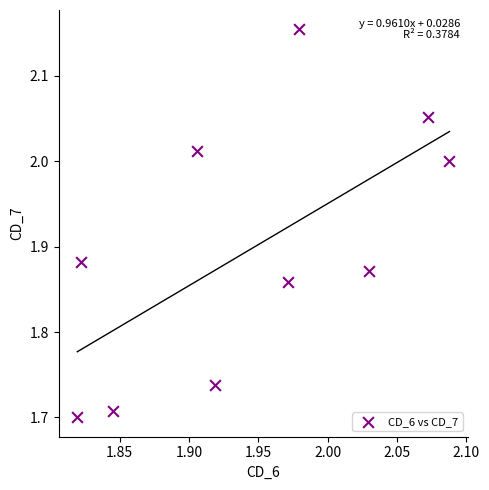

What is the range of X values (max minus min)?

0.3